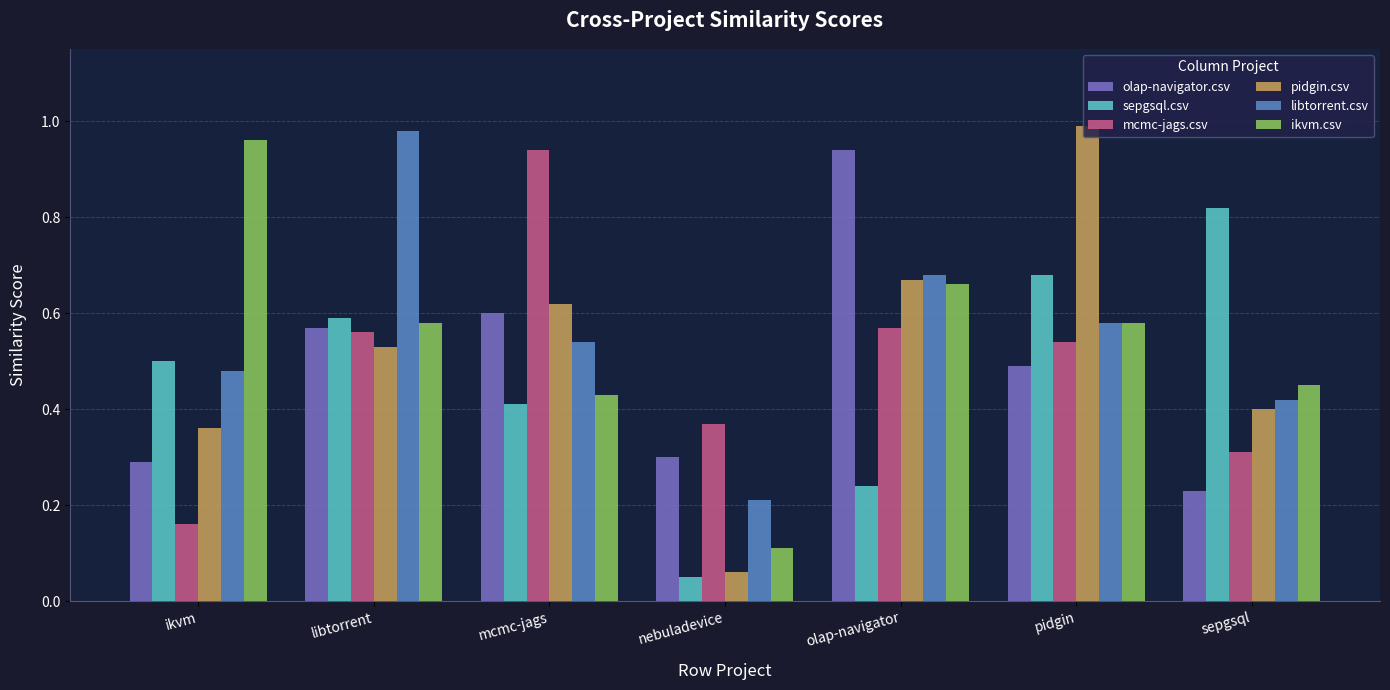

Which series changed the most between nebuladevice and pidgin?

pidgin.csv